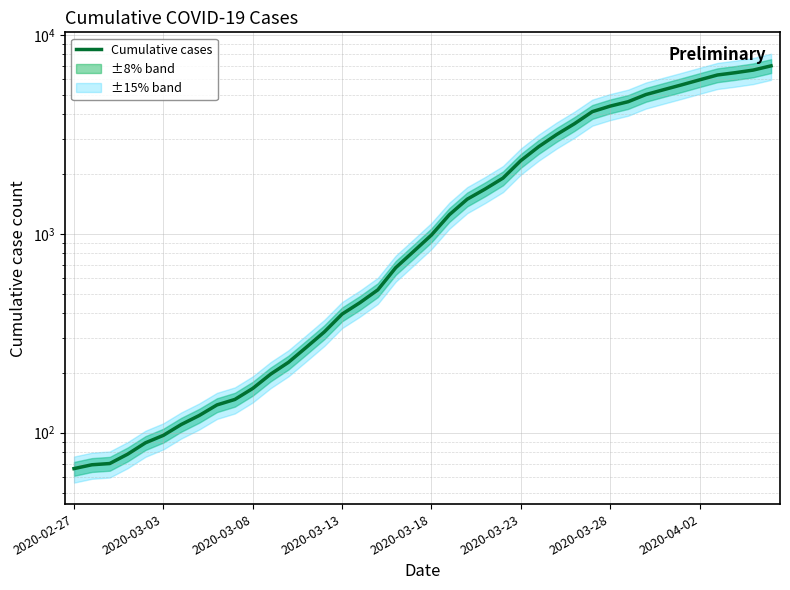

What is the average value?

2140